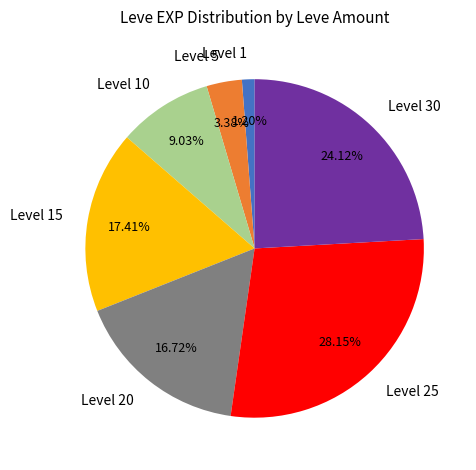

Which slice is the smallest?

Level 1